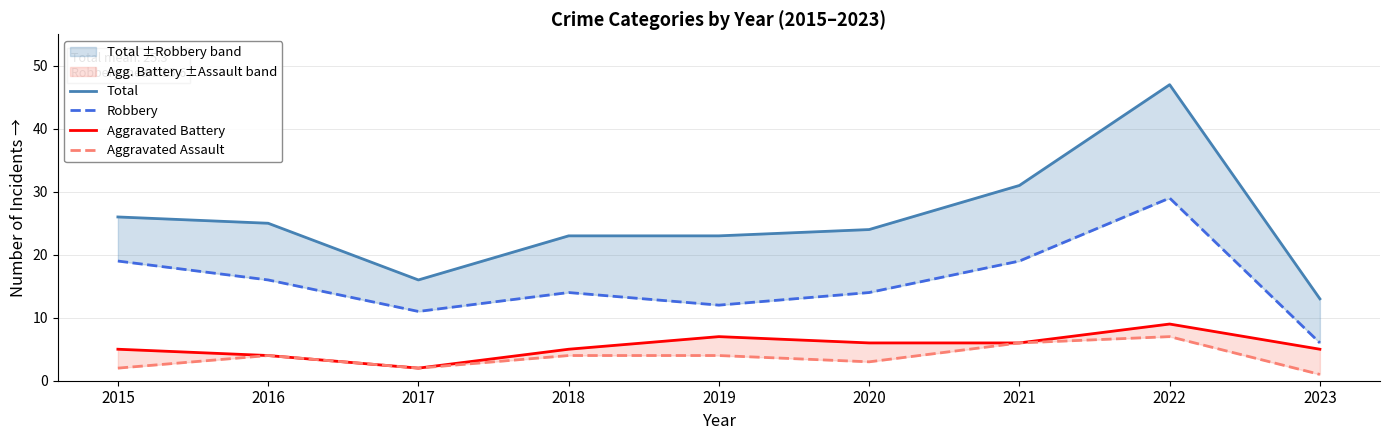

At which category is the sum across all series the highest?

2022